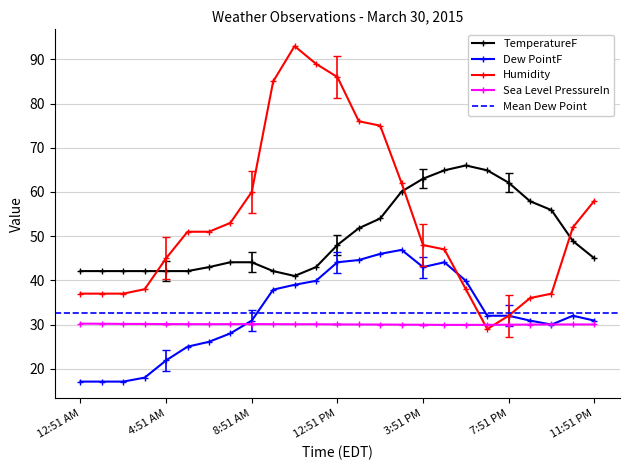

How many intersections are there between TemperatureF and Humidity?

3